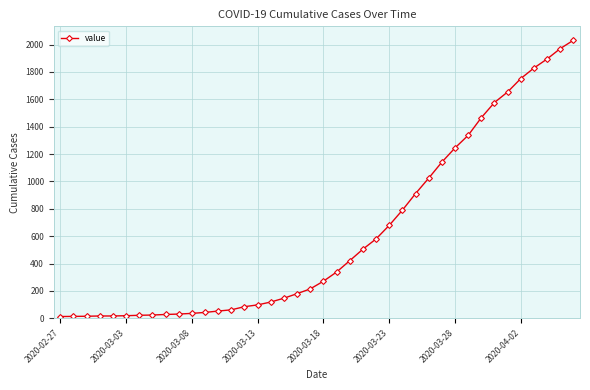

What is the average value?

616